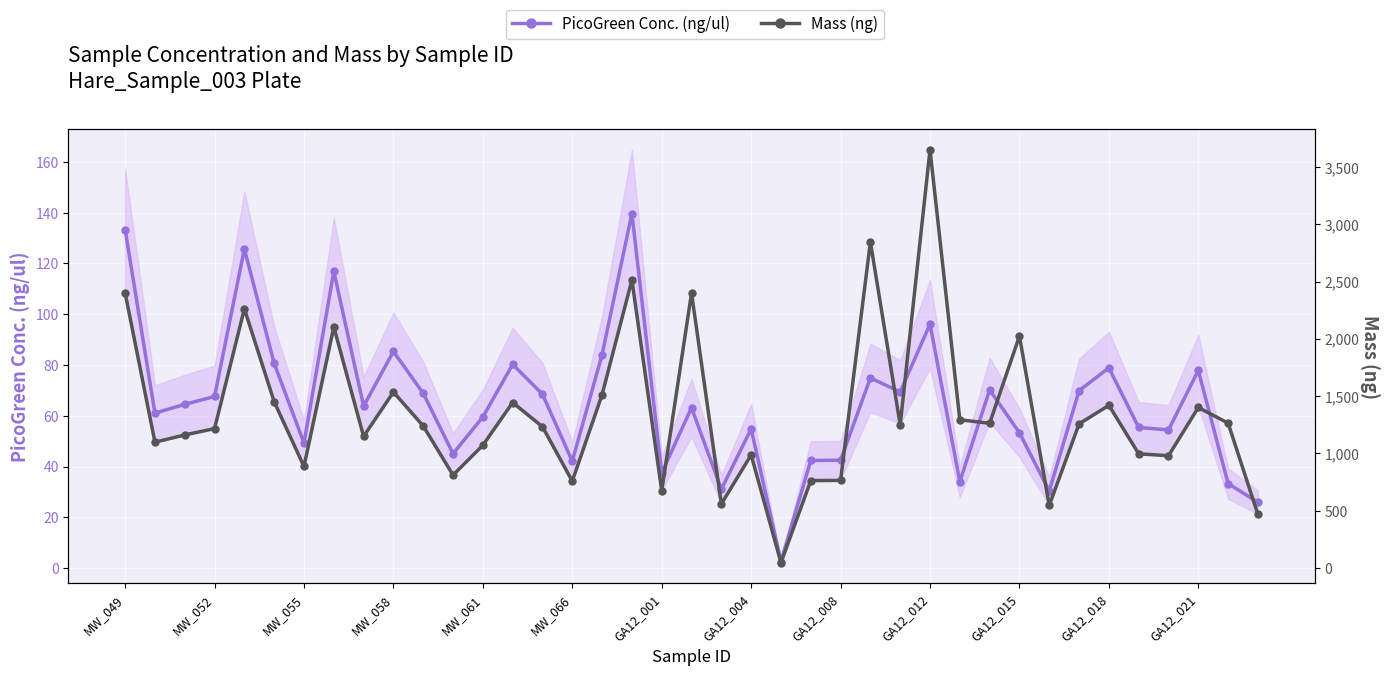

How many values in the Mass (ng) series exceed 1239?

20